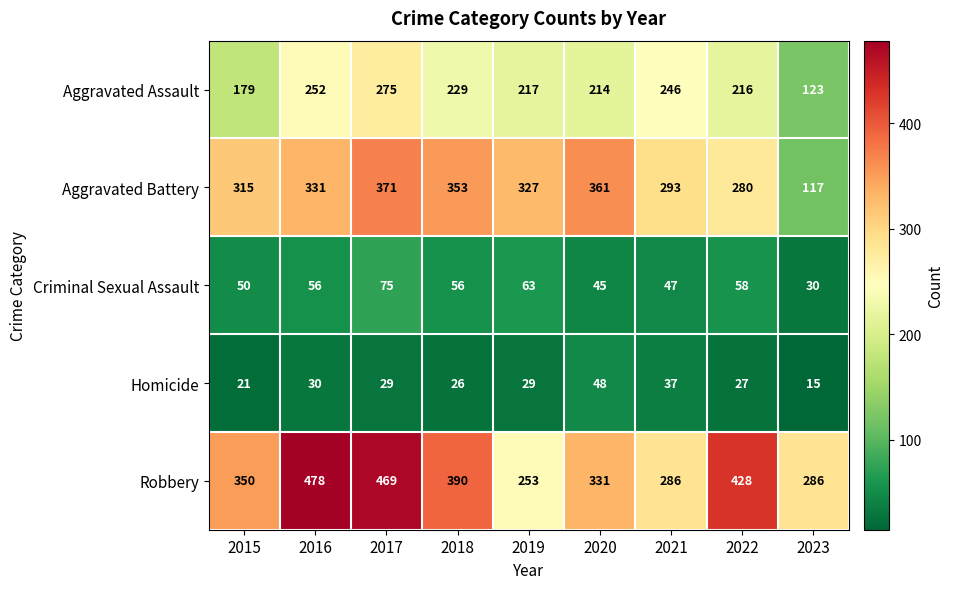

The Criminal Sexual Assault series shows 69 at 2015. True or false?

False